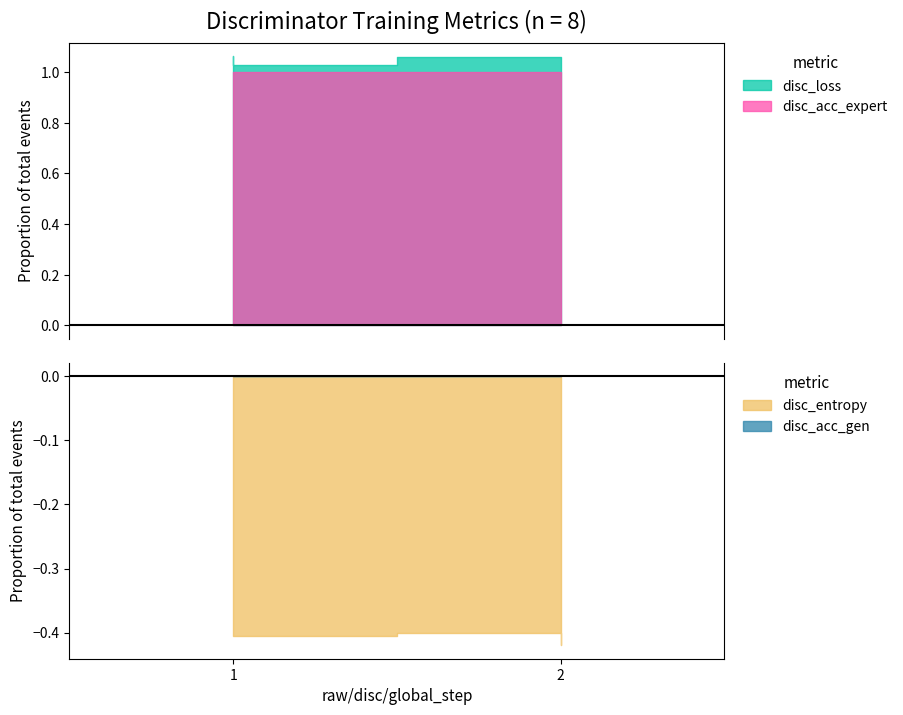

True or false: disc_acc_expert has more than 0 interior local peaks.

False